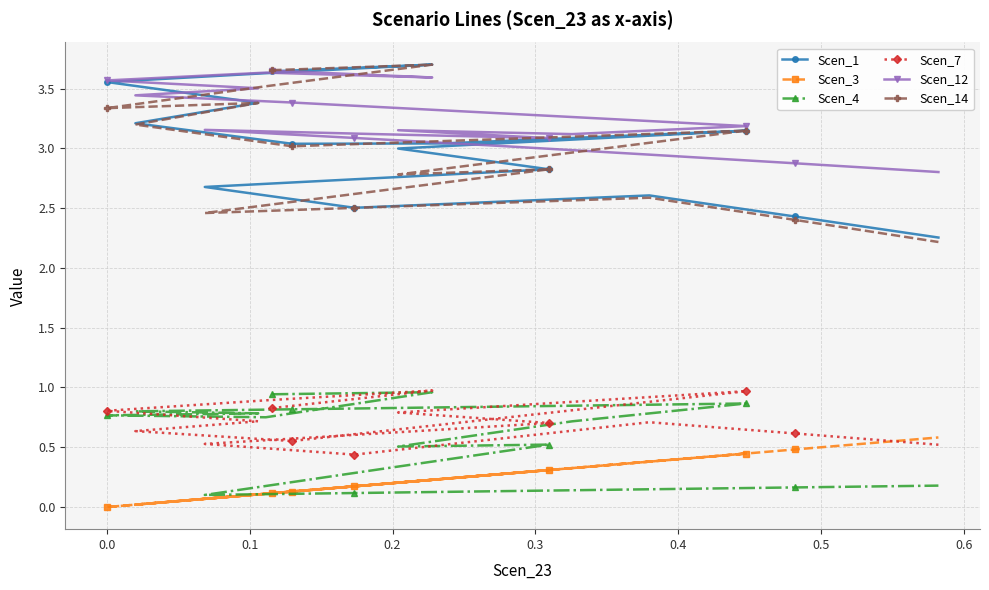

True or false: Scen_14 and Scen_3 intersect in this chart.

False